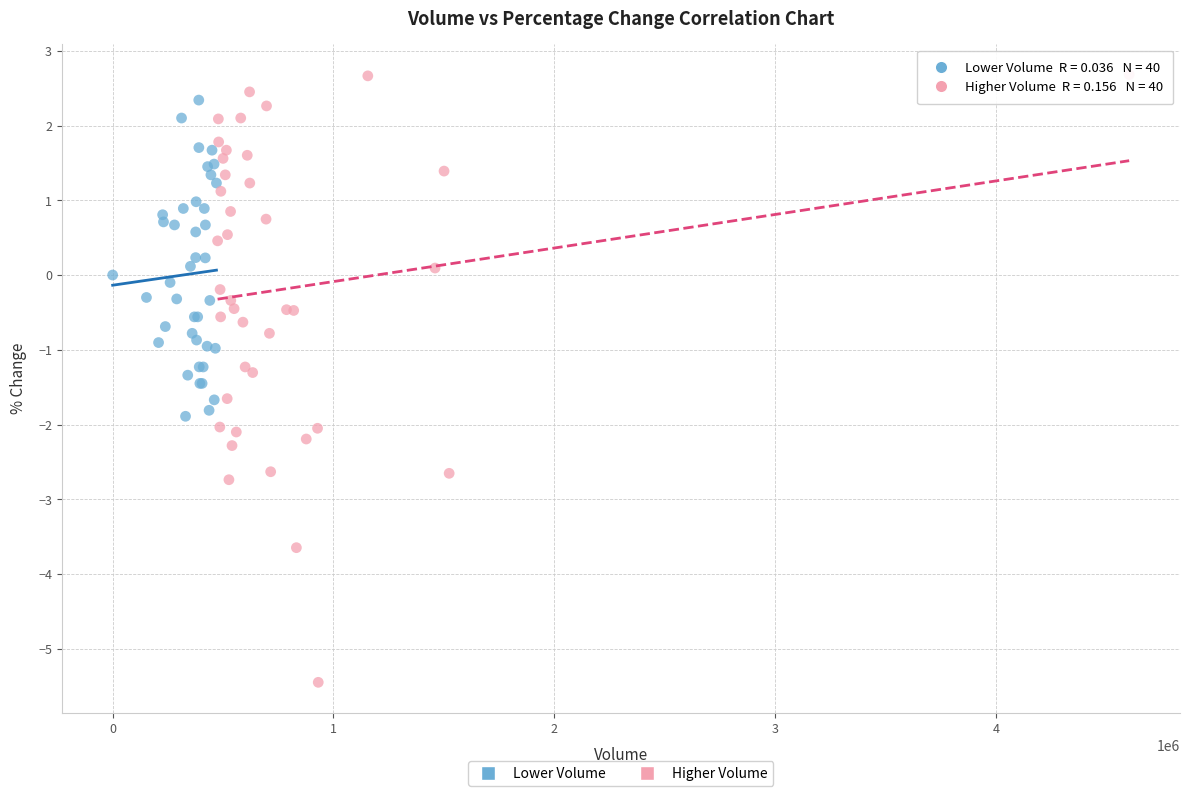

Which series reaches the minimum Y coordinate?

Higher Volume